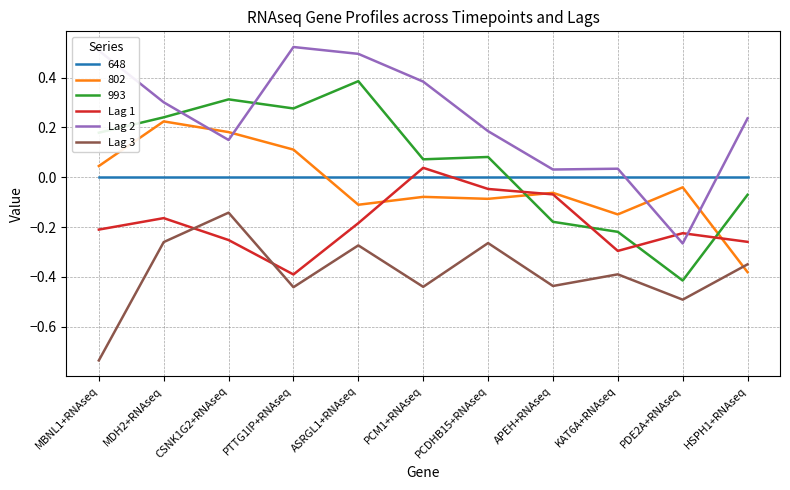

How many intersections are there between Lag 1 and Lag 2?

2